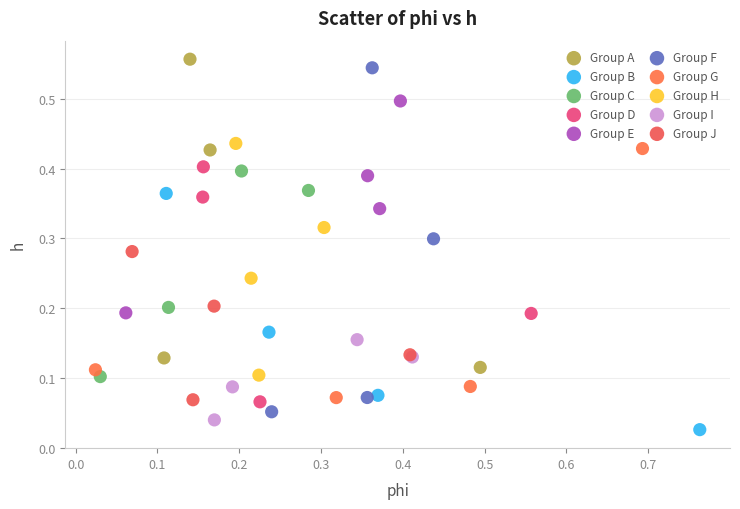

Which series has the widest spread of Y values?

Group F